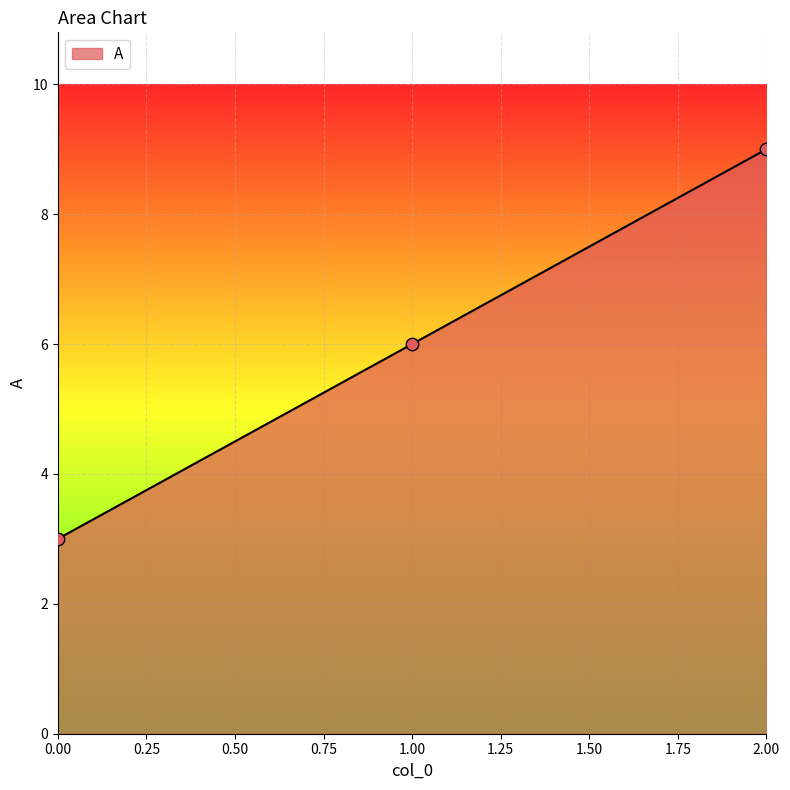

What is the ratio of the value at 1.00 to the value at 0.00?

2.0